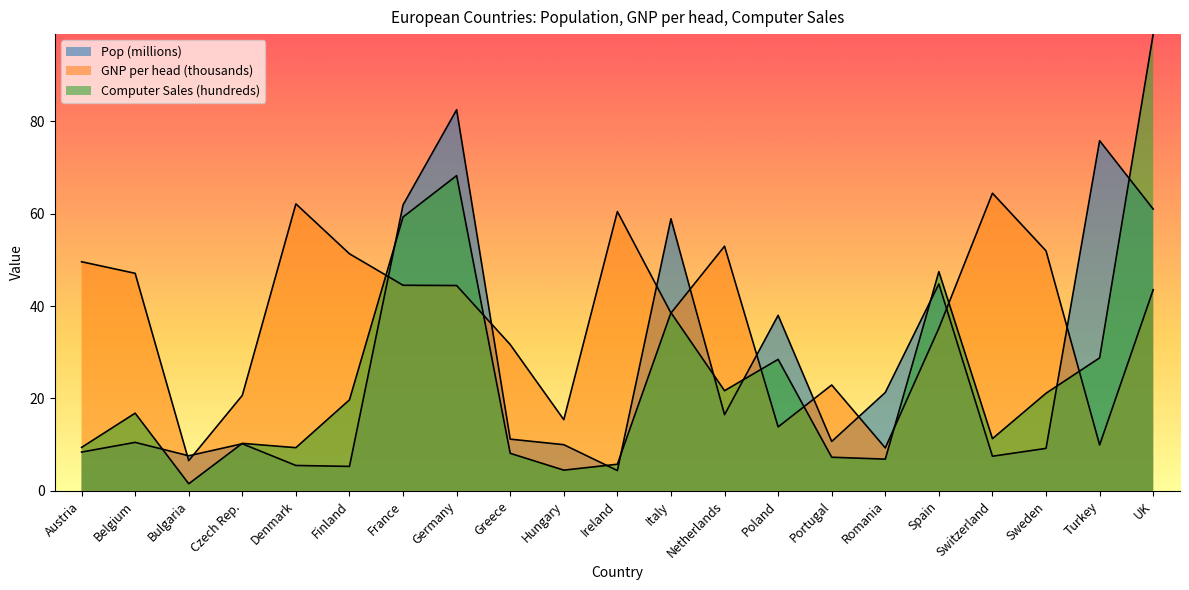

How many values in the Computer Sales (hundreds) series are below 16?

10